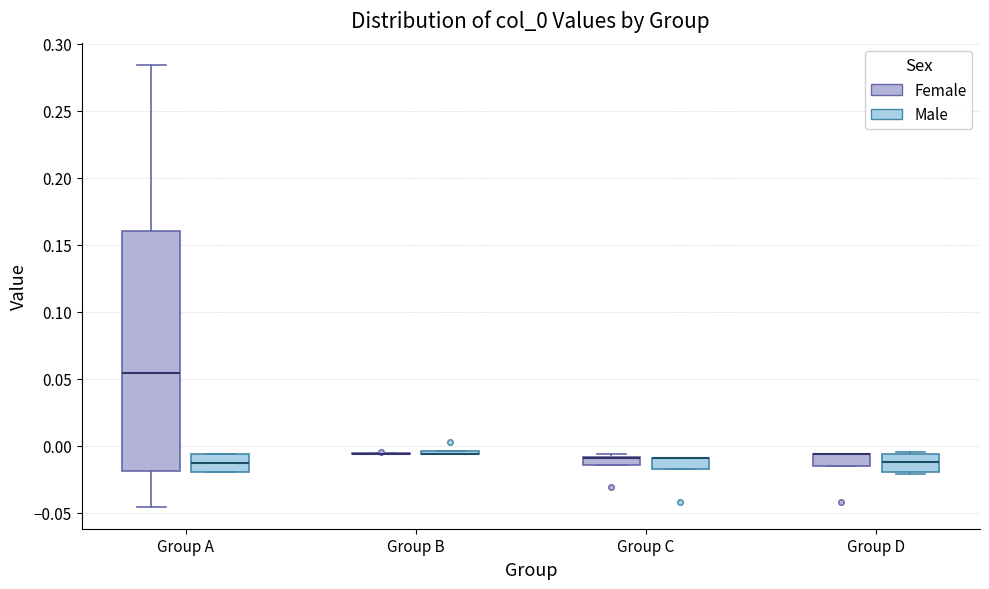

Where is the upper edge of the box for Group D (Male) on the y-axis? The values are not printed on the chart, so give them approximately, as read against the axis.

-0.005